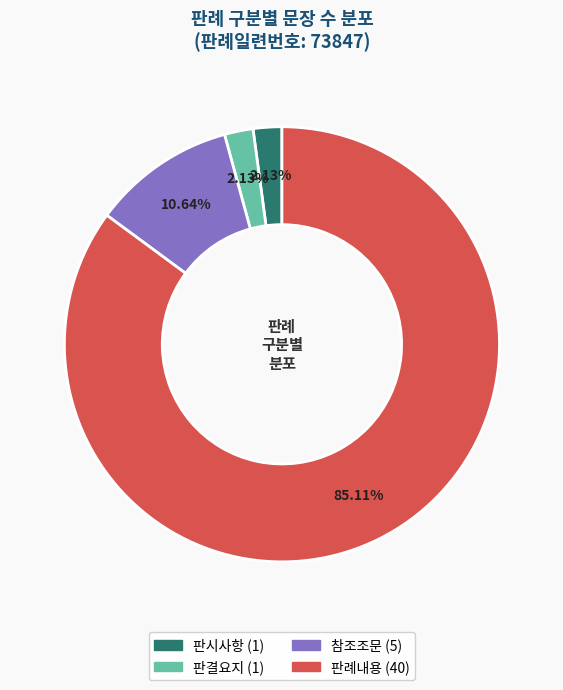

How many slices are in this pie chart?

4